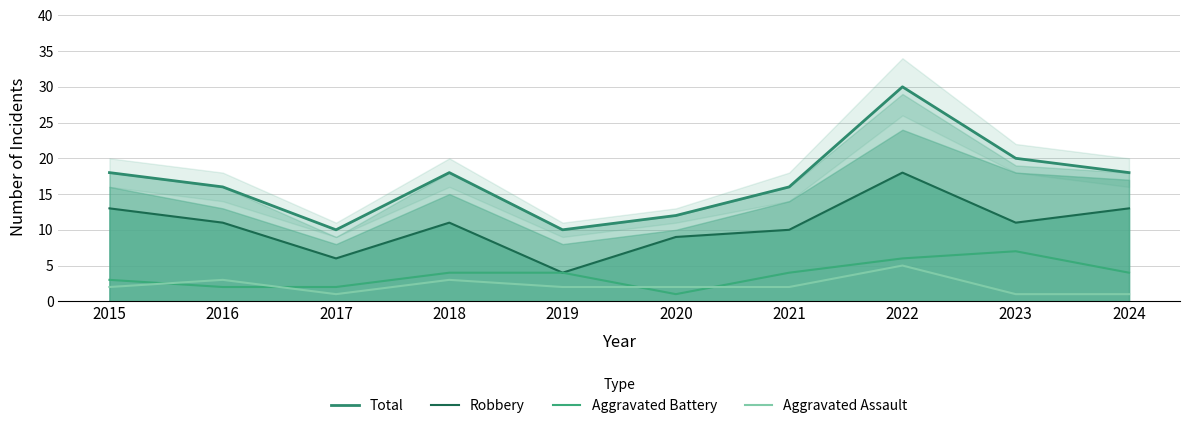

What is the greatest value displayed?

30